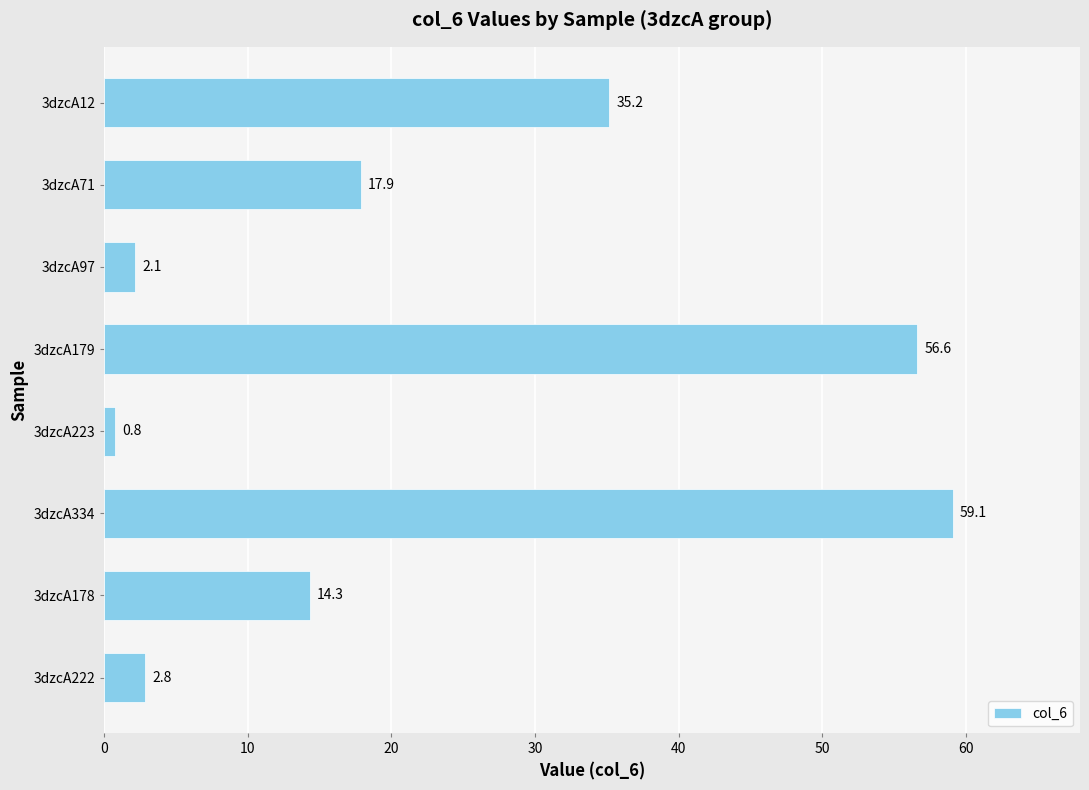

What is the difference between the maximum and minimum values?

58.3